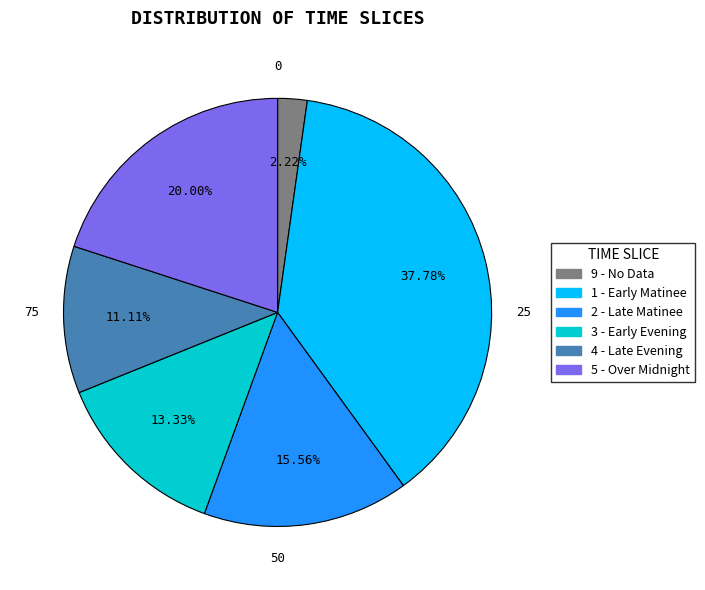

Rank the categories by value from lowest to highest.

9 - No Data, 4 - Late Evening, 3 - Early Evening, 2 - Late Matinee, 5 - Over Midnight, 1 - Early Matinee